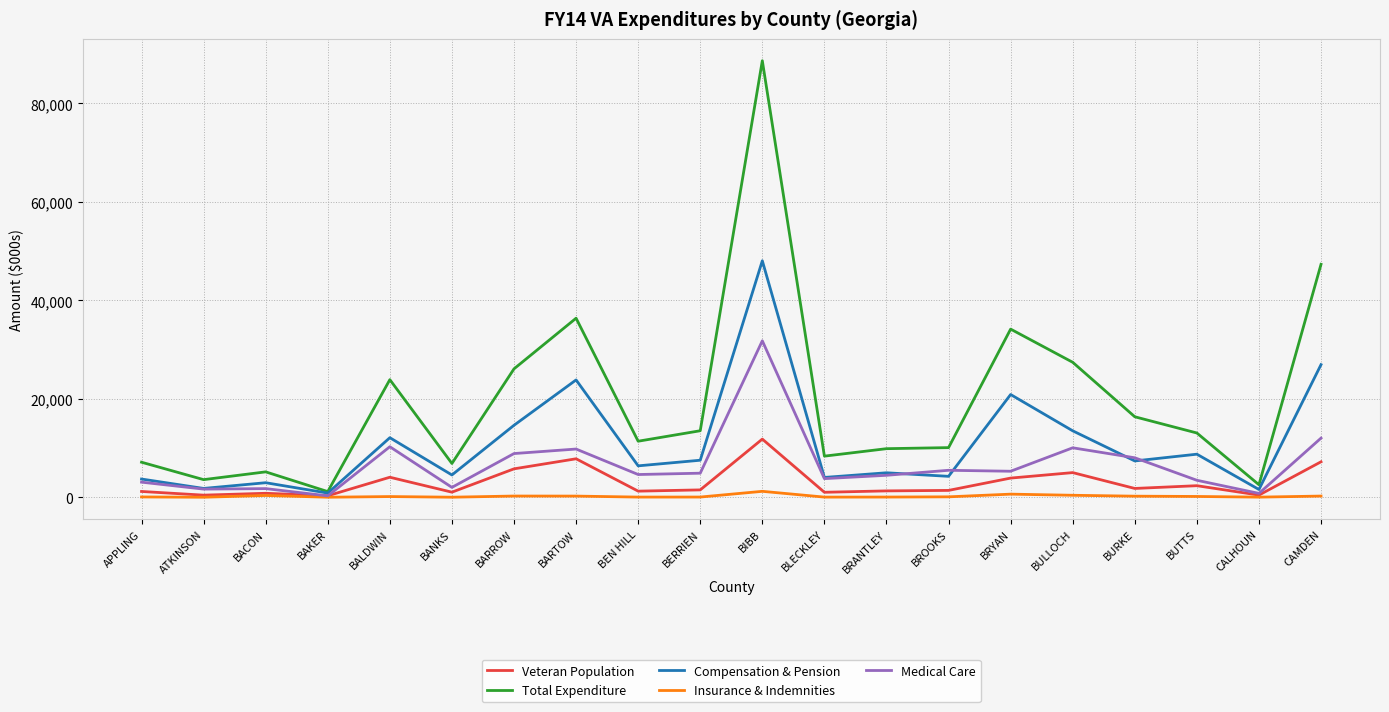

The value of Compensation & Pension at BANKS is 7804.2. True or false?

False